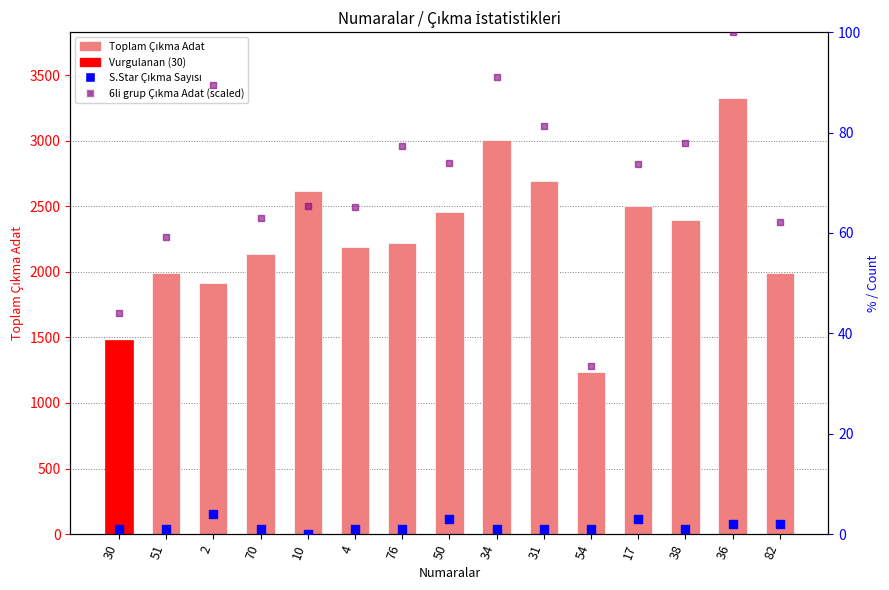

Is the value of S.Star Çıkma Sayısı at 82 greater than the value of 6li grup (scaled) at 31?

No